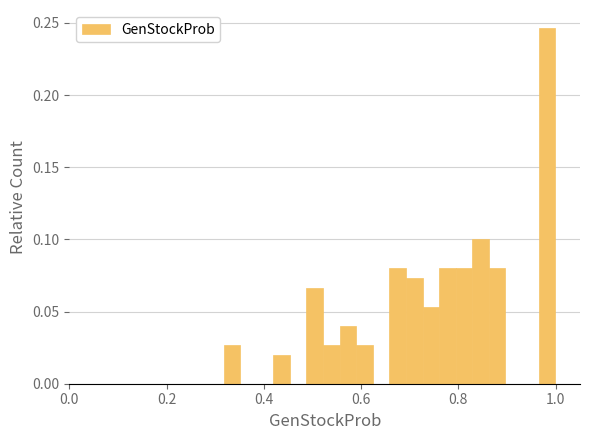

Around what value on the x-axis is the tallest bar? Give the approximate position of its centre, as read against the axis.

0.98